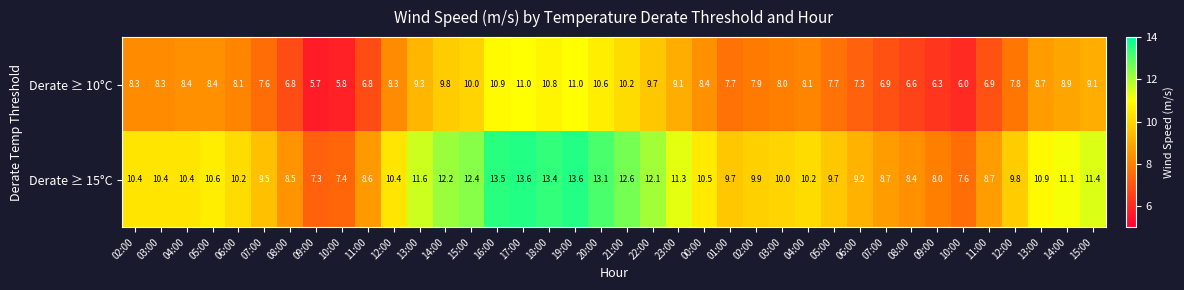

How many data points in Derate ≥ 10°C are less than 8?

15